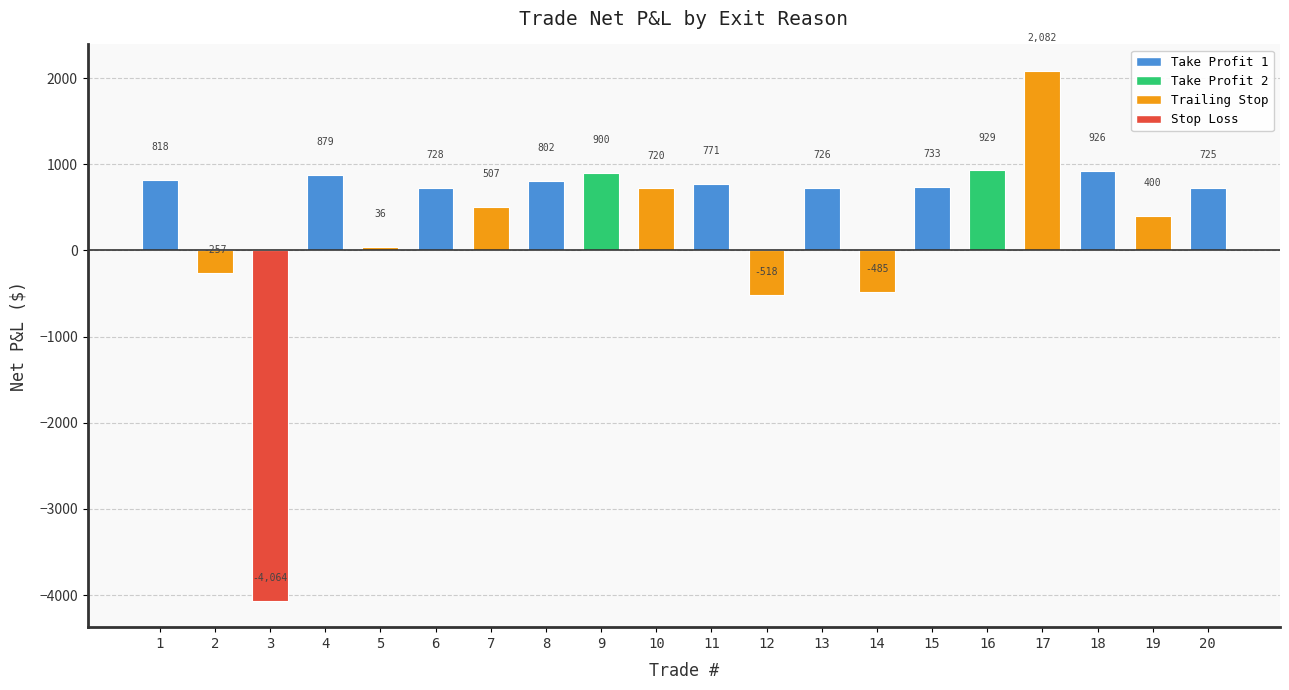

What is the change in value from 13 to 18?

+200.4